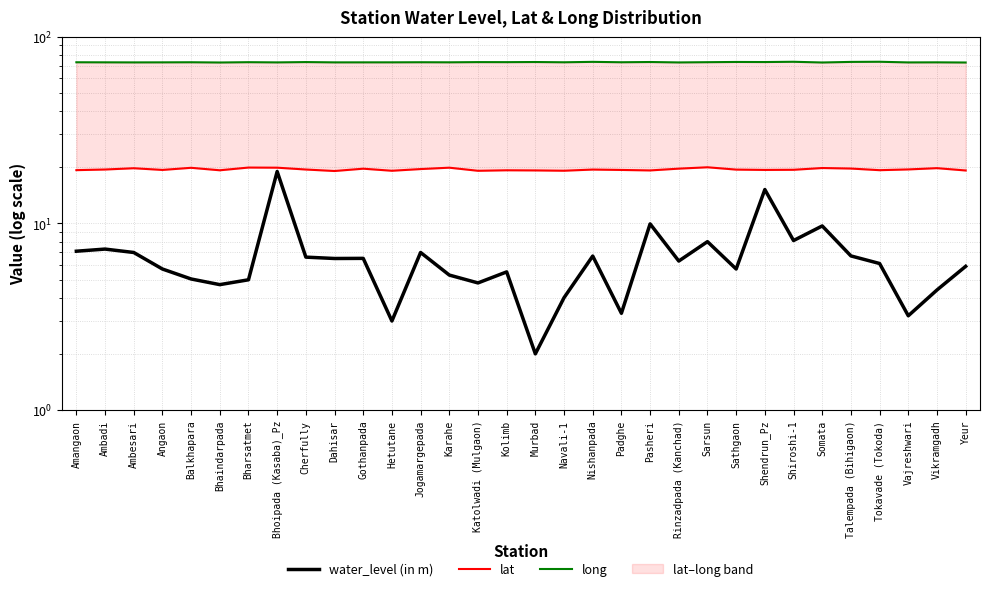

Between Navali-1 and Vajreshwari, which series saw the biggest shift?

water_level (in m)